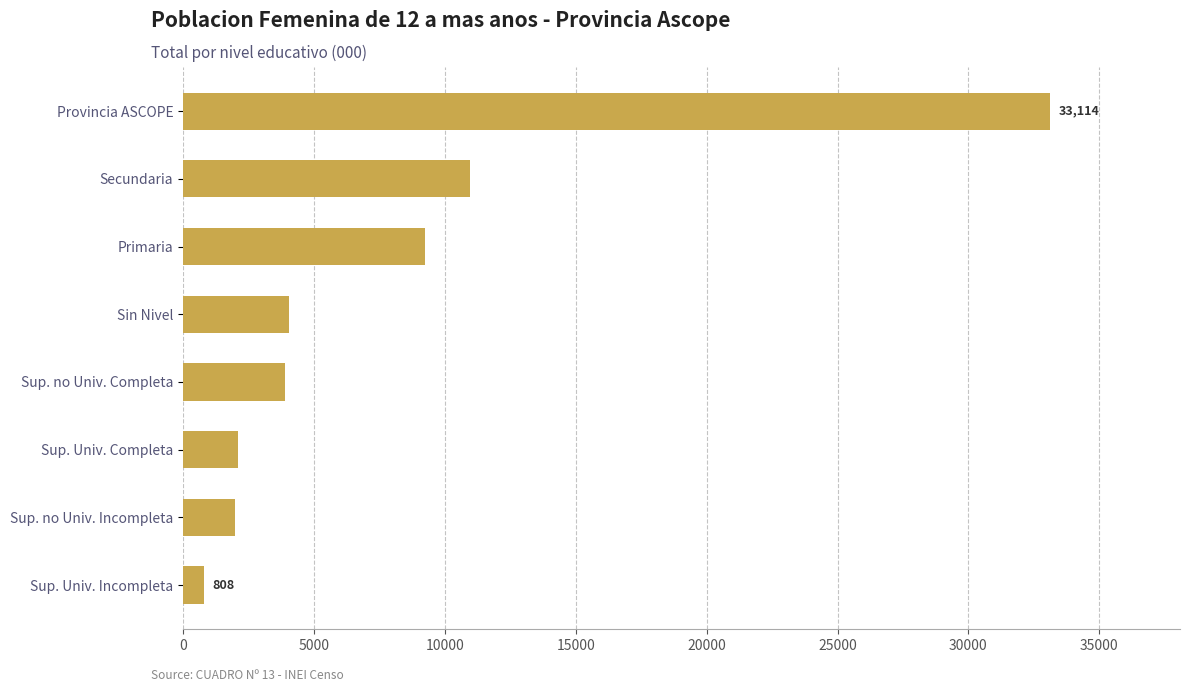

Is it true that the value at Primaria is 15195?

False